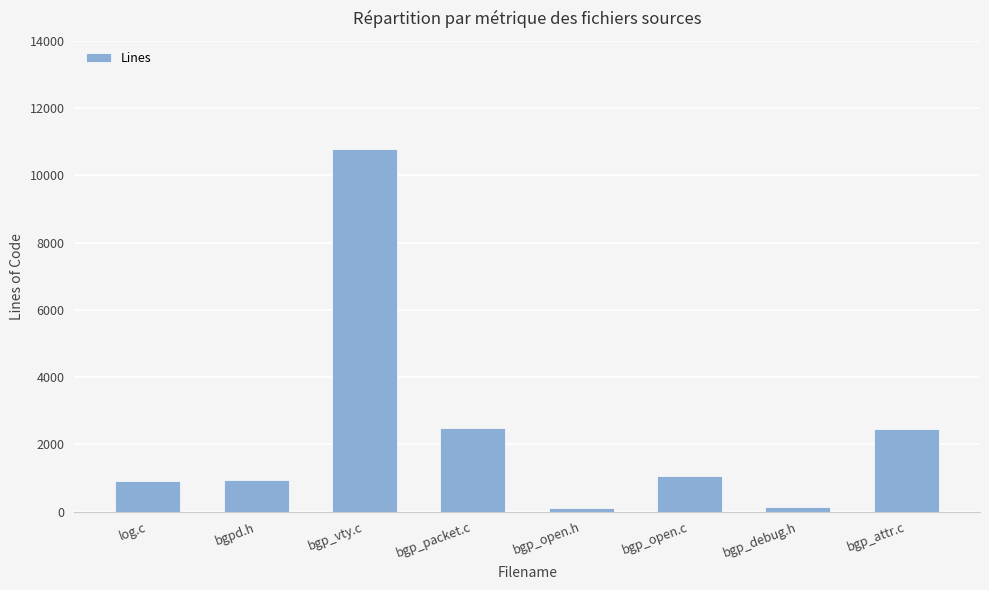

Is it true that the value at bgpd.h is 951?

True